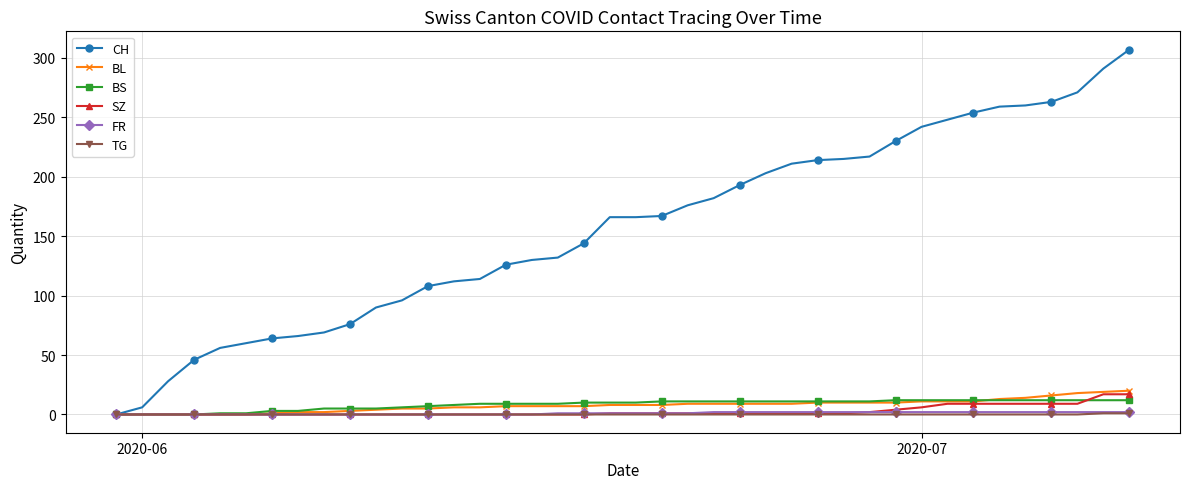

How many values in the CH series are below 166?

19